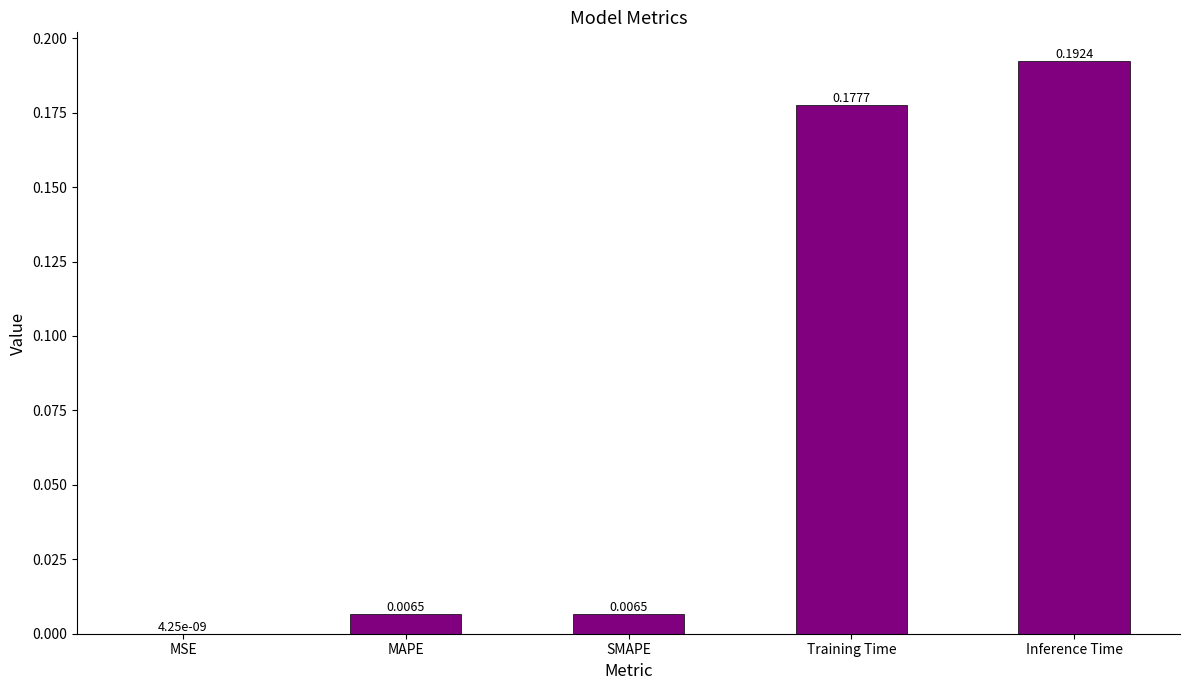

What is the sum of all values?

0.4